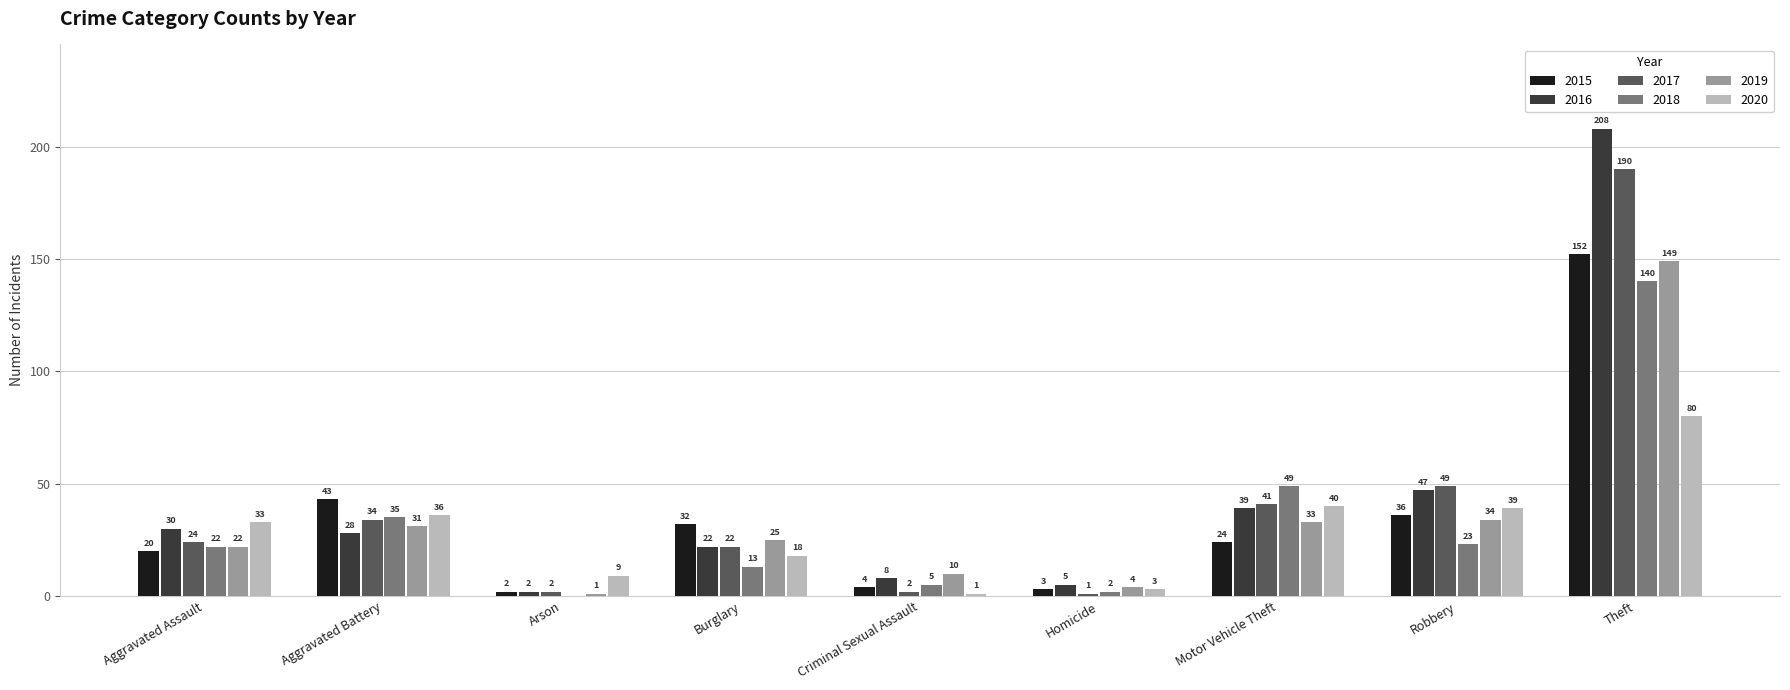

What is the sum of the 2016 values at Burglary and Homicide?

27